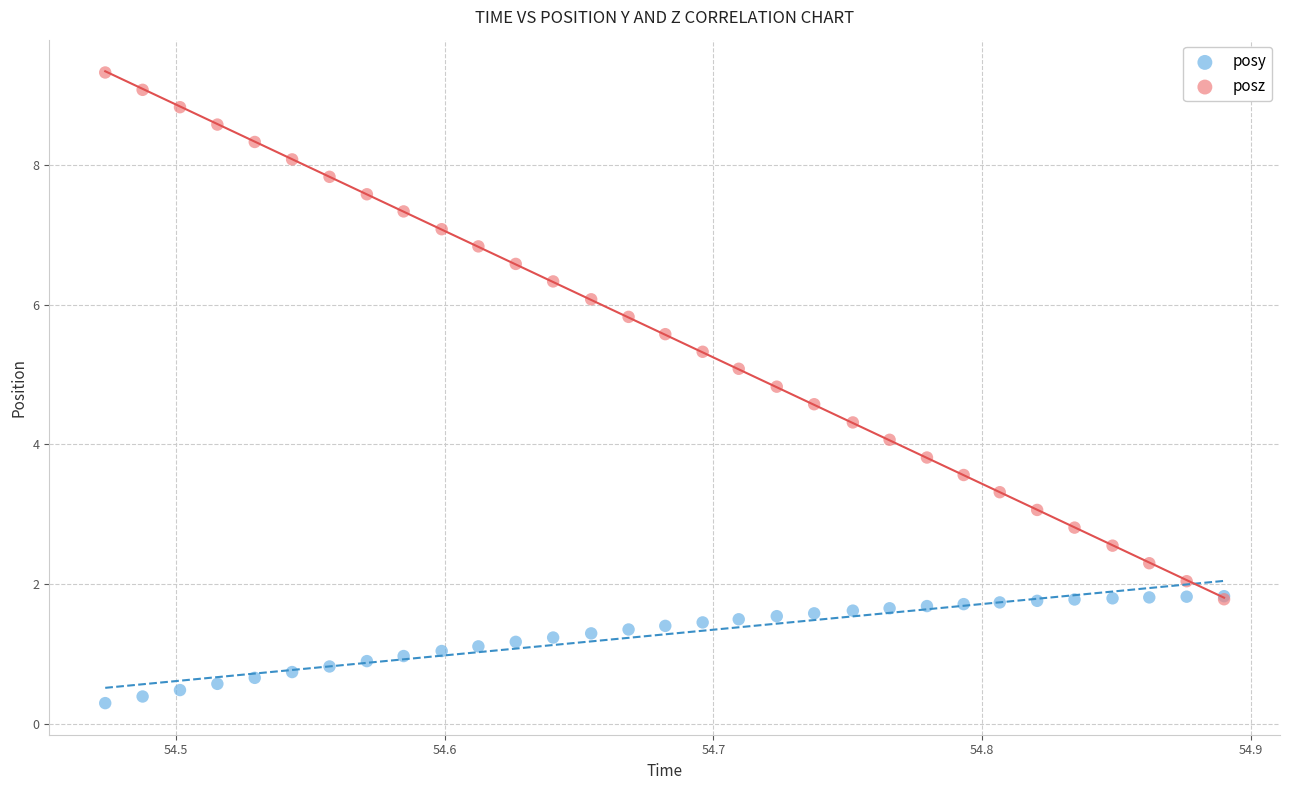

Which series contains the highest Y value?

posz